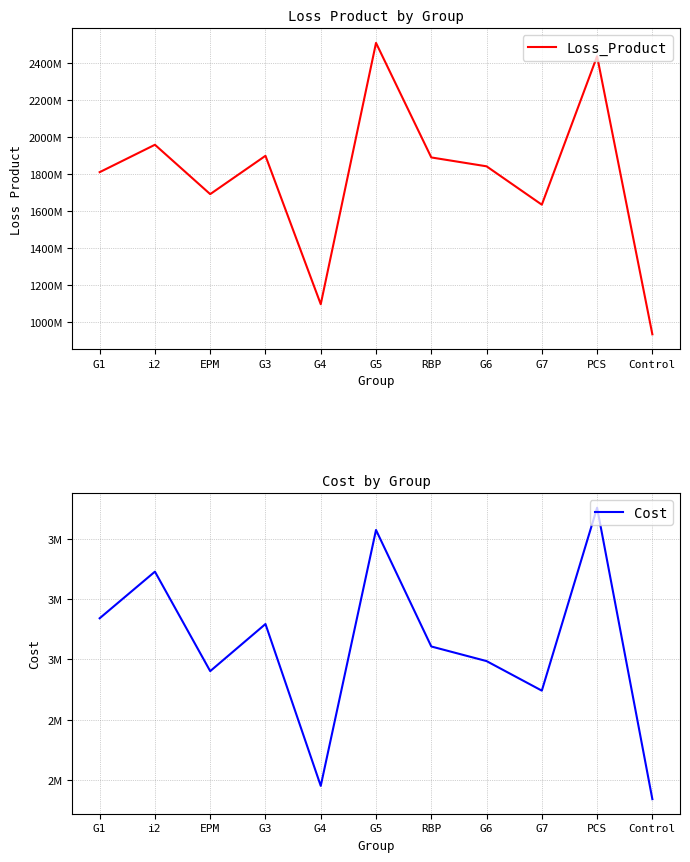

What is the difference between the maximum and minimum values in the Loss_Product series?

1579987832